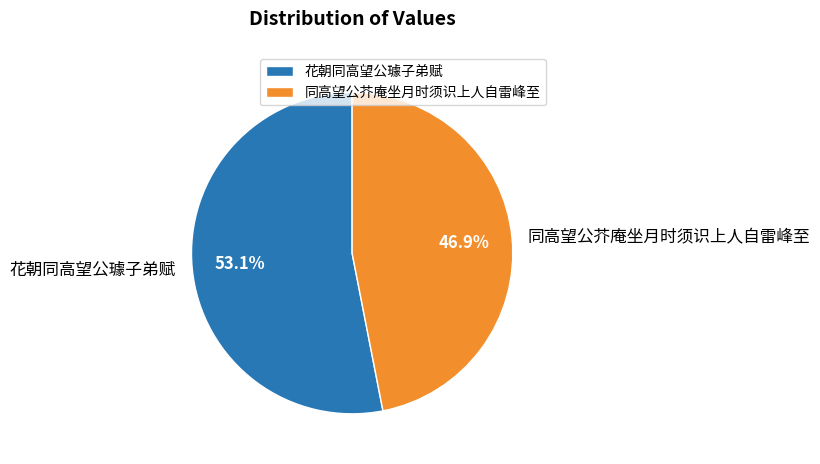

Count the number of slices in the pie.

2